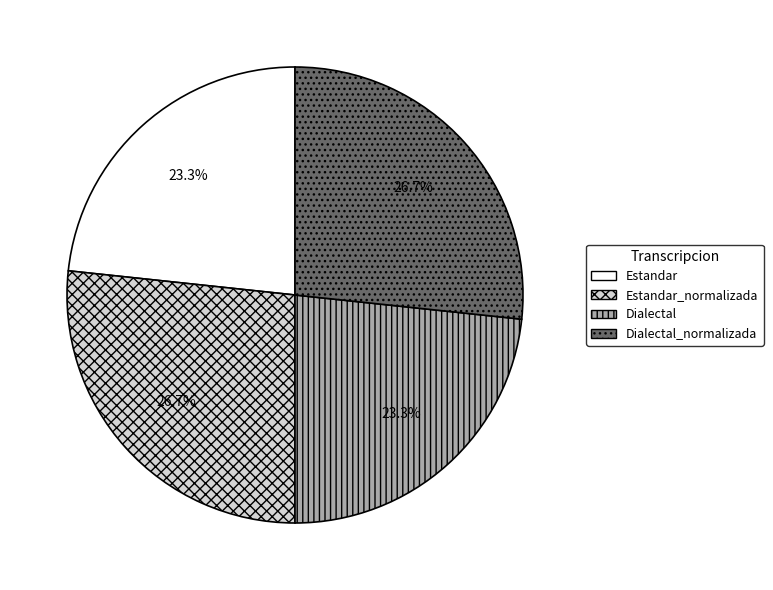

What portion of the pie excludes Dialectal_normalizada?

73.3%